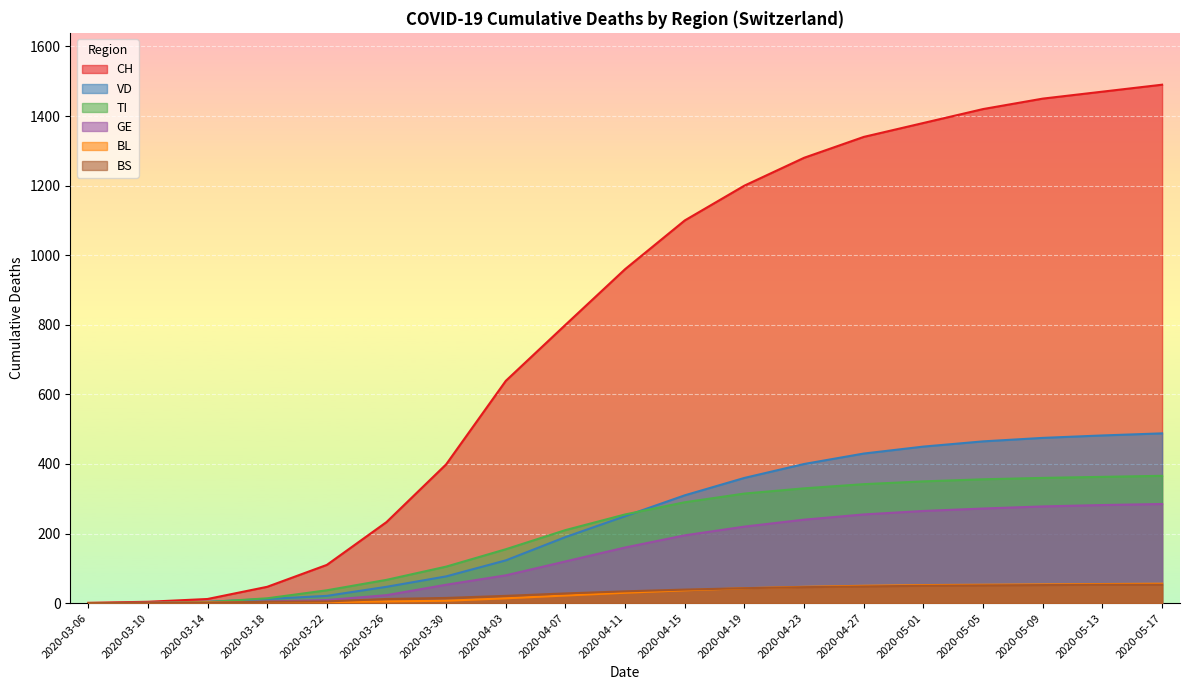

True or false: TI has more than 0 points higher than both neighbors.

False